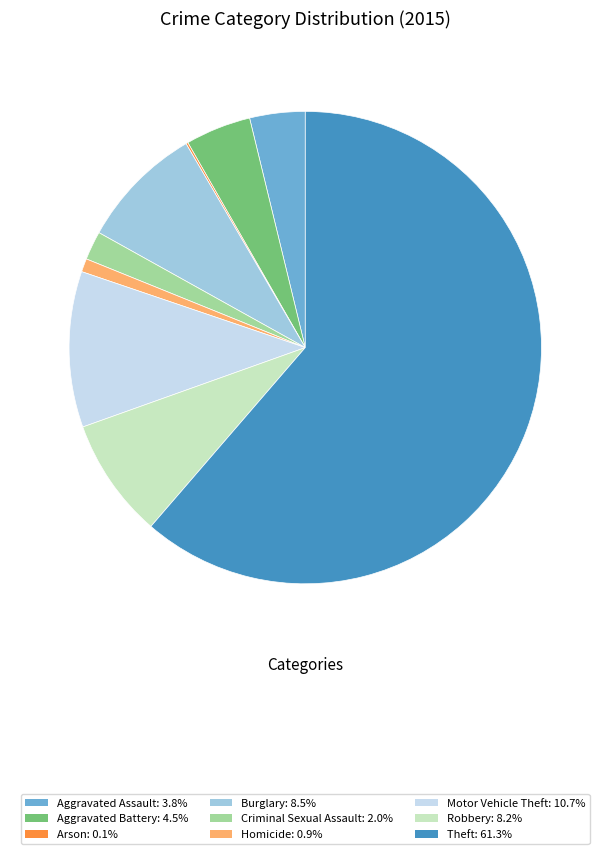

Is there any slice that represents more than half of the pie?

Yes